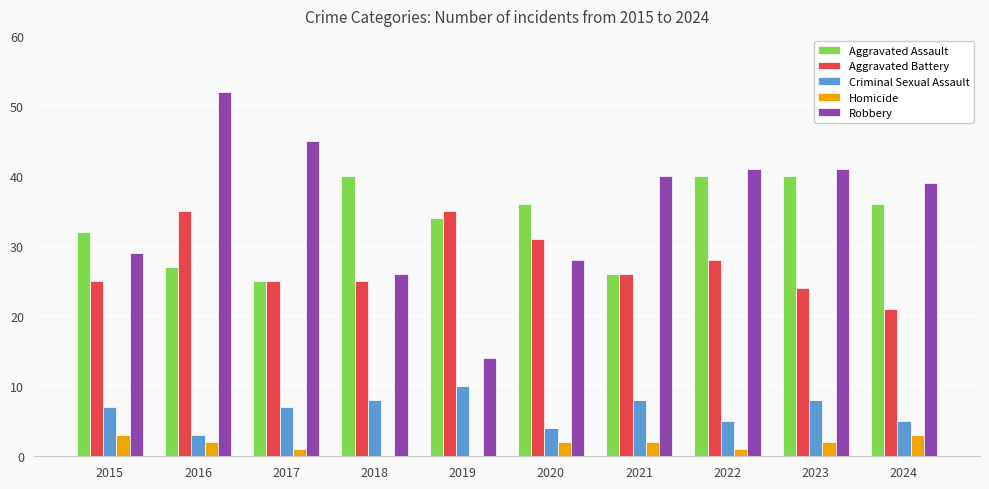

True or false: Robbery has a value of 24 at 2024.

False